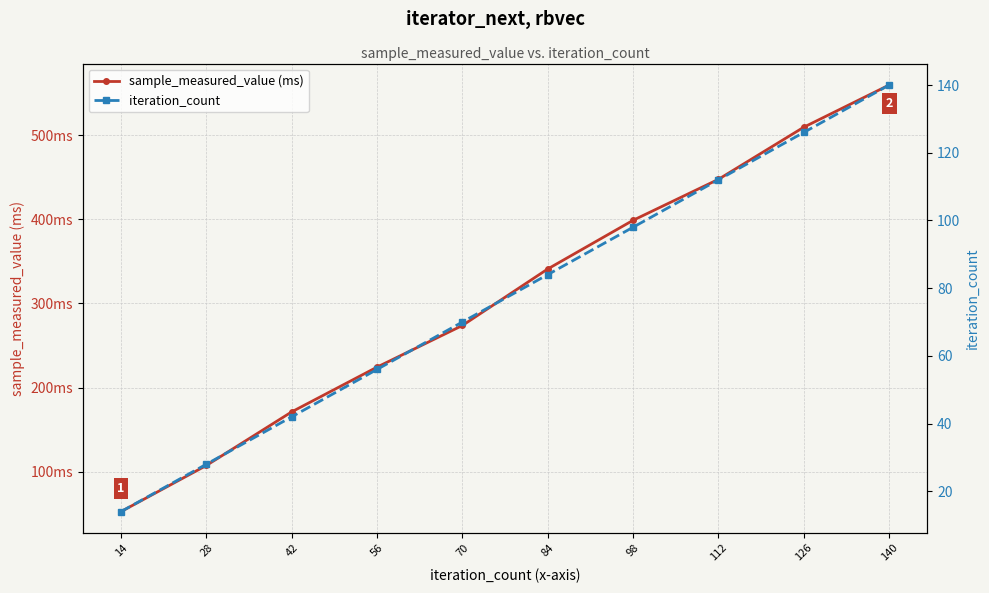

At which category is the sum across all series the highest?

140